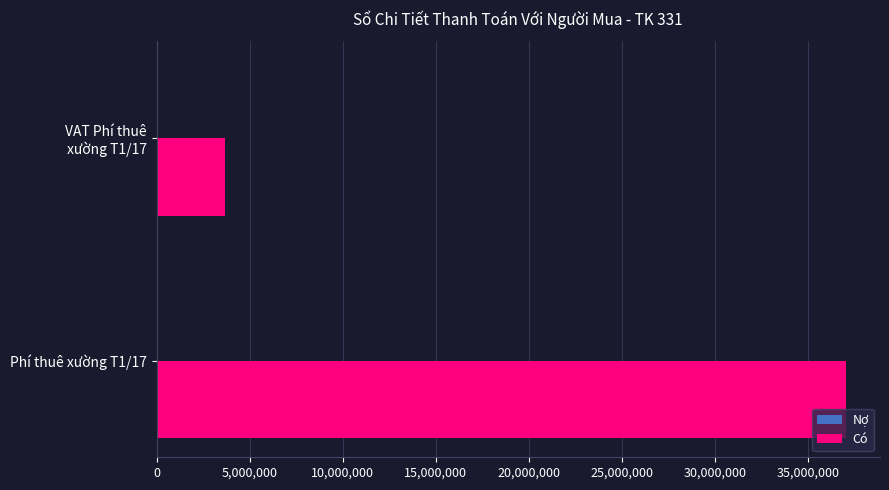

What is the approximate value at Phí thuê xường T1/17, to the nearest 50?

37000000